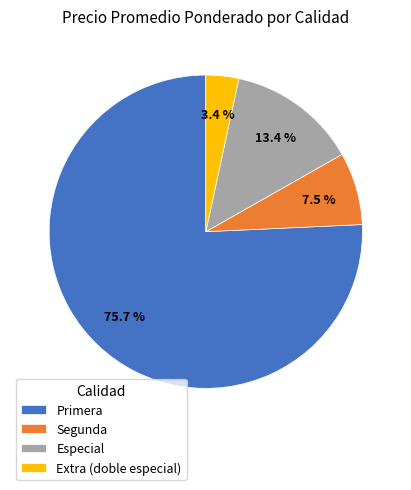

What is the smallest slice in the pie chart?

Extra (doble especial)